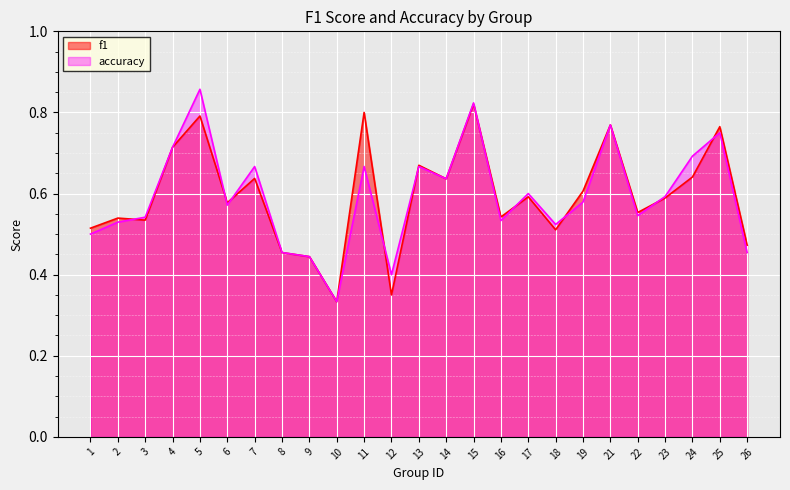

At which label does f1 reach its peak?

15